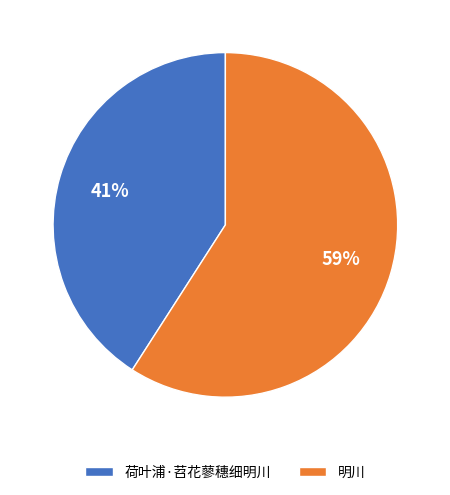

Approximately how many times larger is the value at 明川 compared to 荷叶浦·苕花蓼穗细明川?

1.4